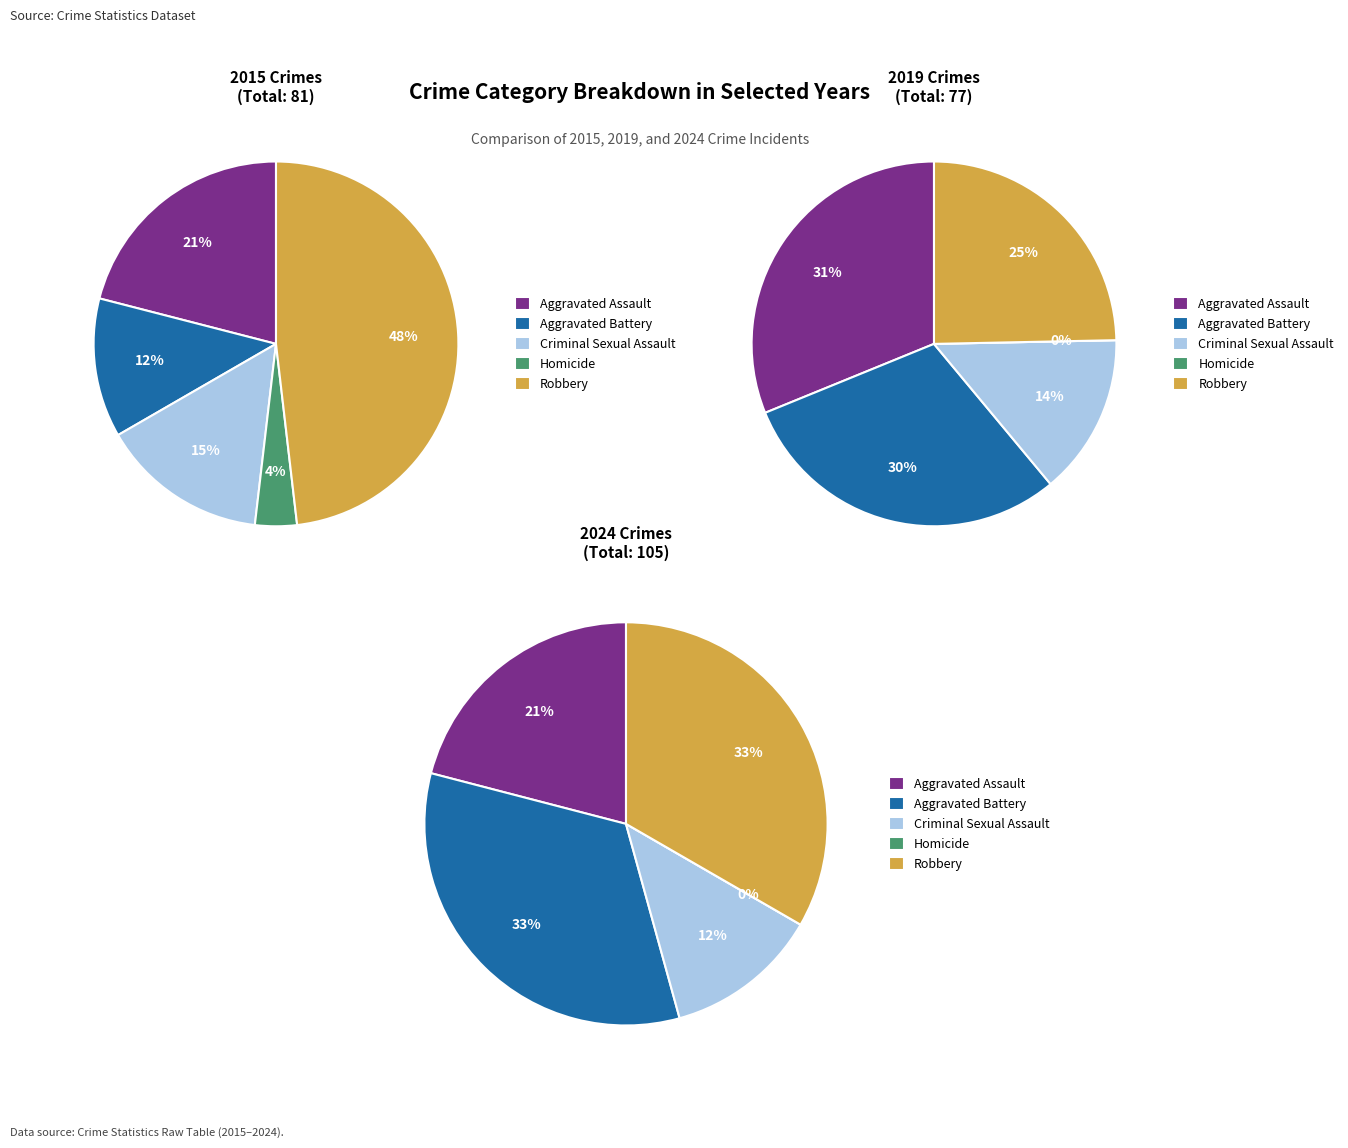

Is it true that Homicide is 0% of the pie?

True